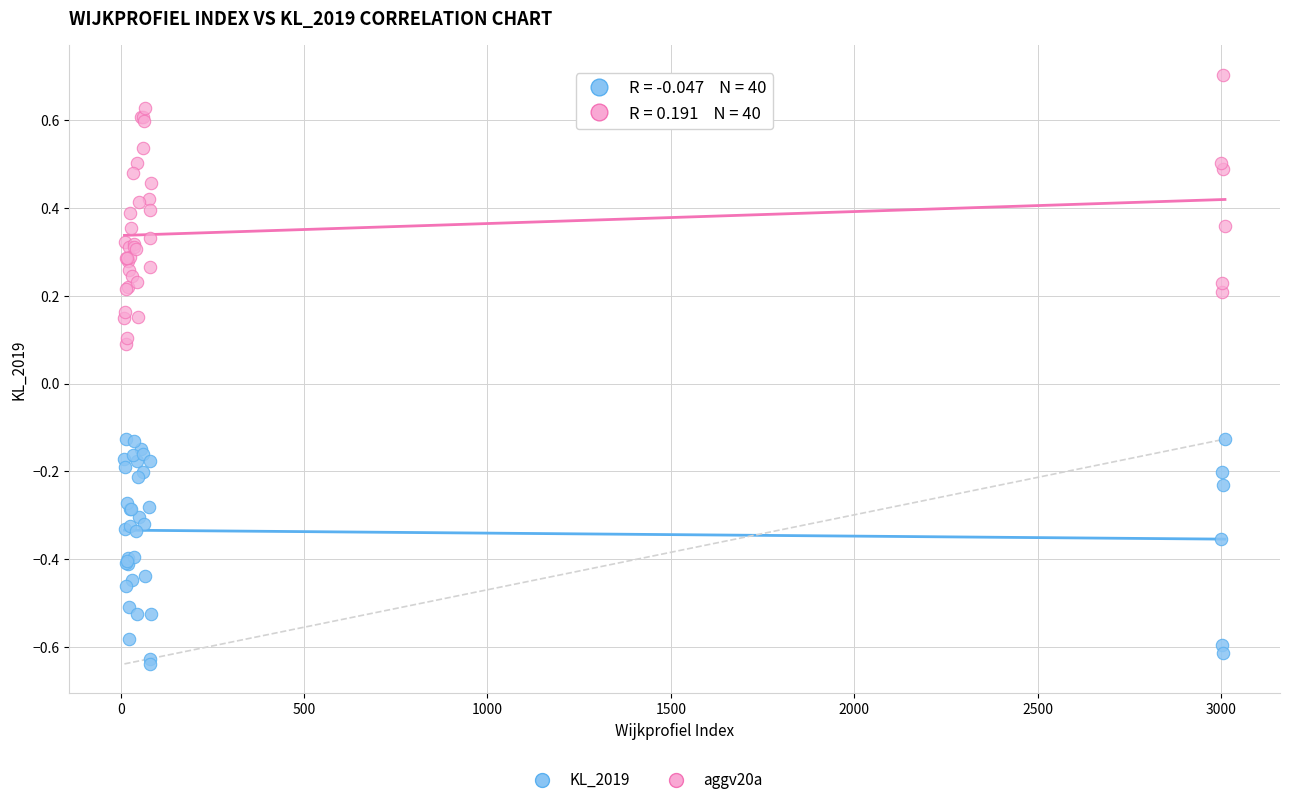

Which series reaches the minimum Y coordinate?

KL_2019